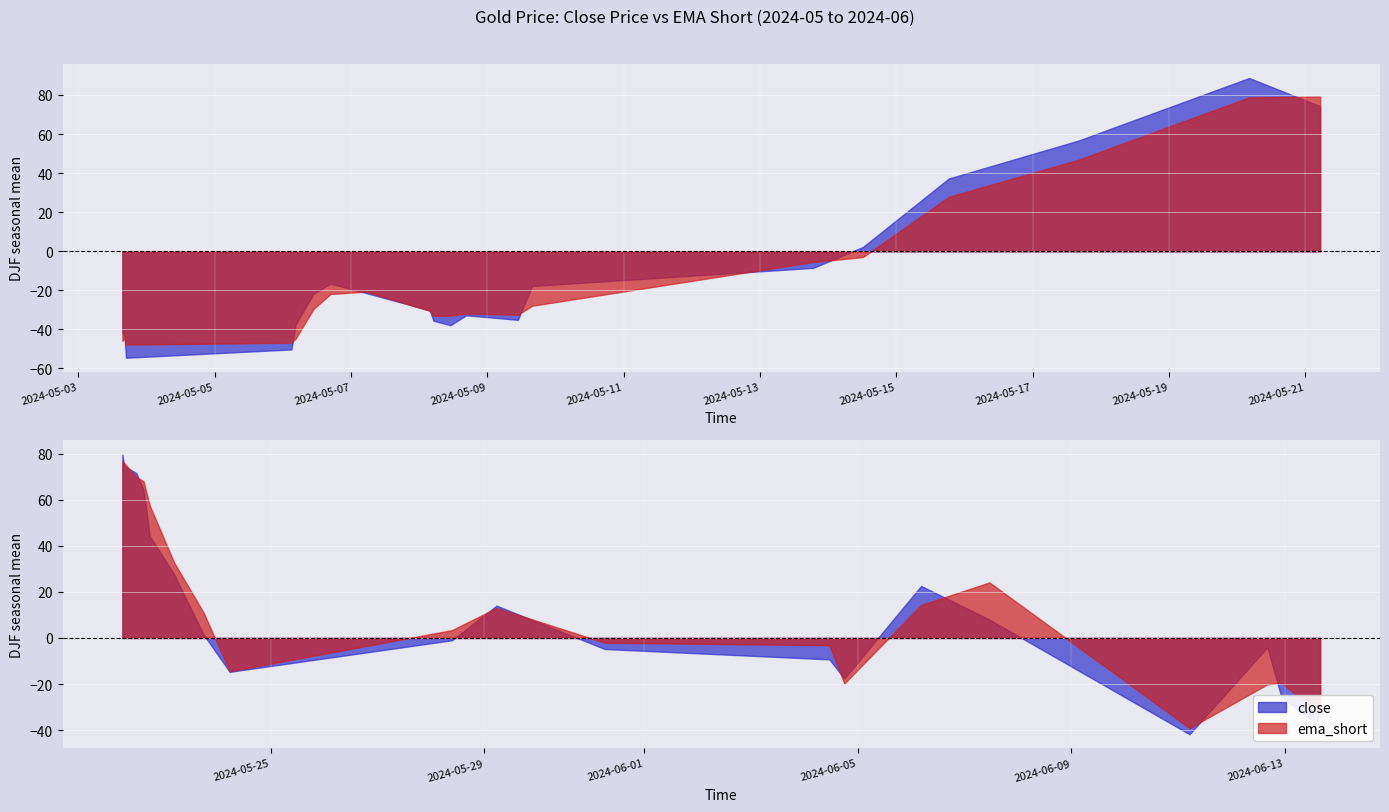

What is the difference between the maximum and minimum values in the ema_short series?

127.0